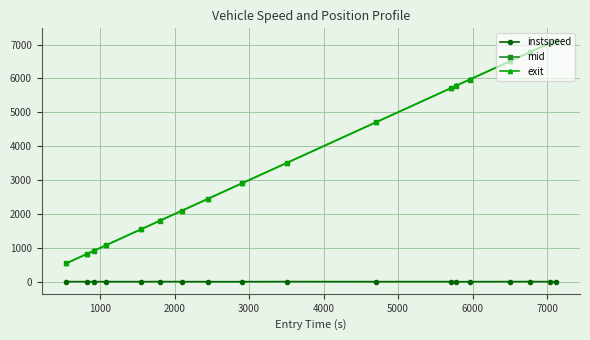

What is the smallest value displayed?

10.0